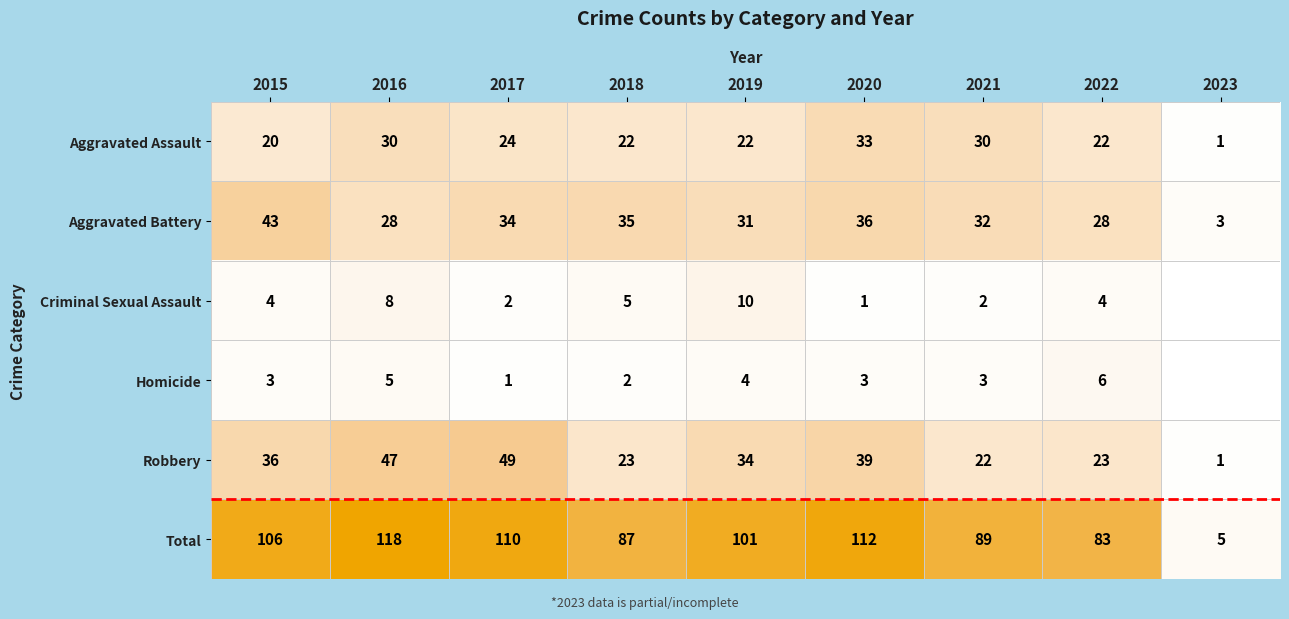

What is the average value of the Robbery series?

30